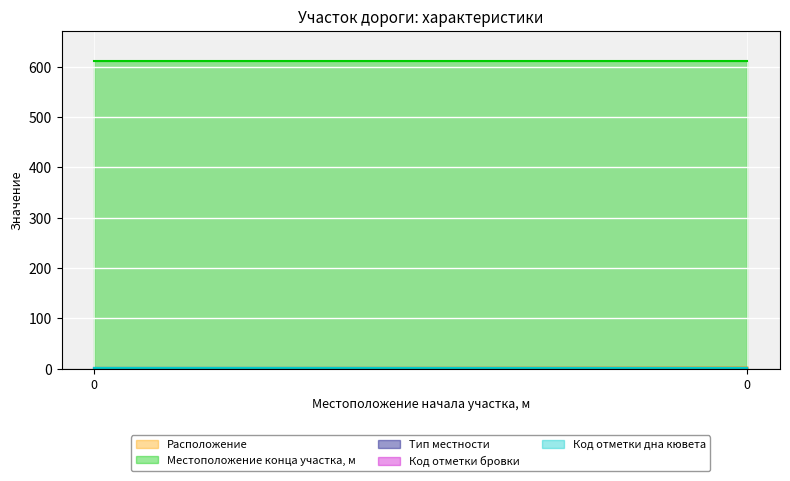

True or false: Код отметки бровки has a value of 2 at 0.

False